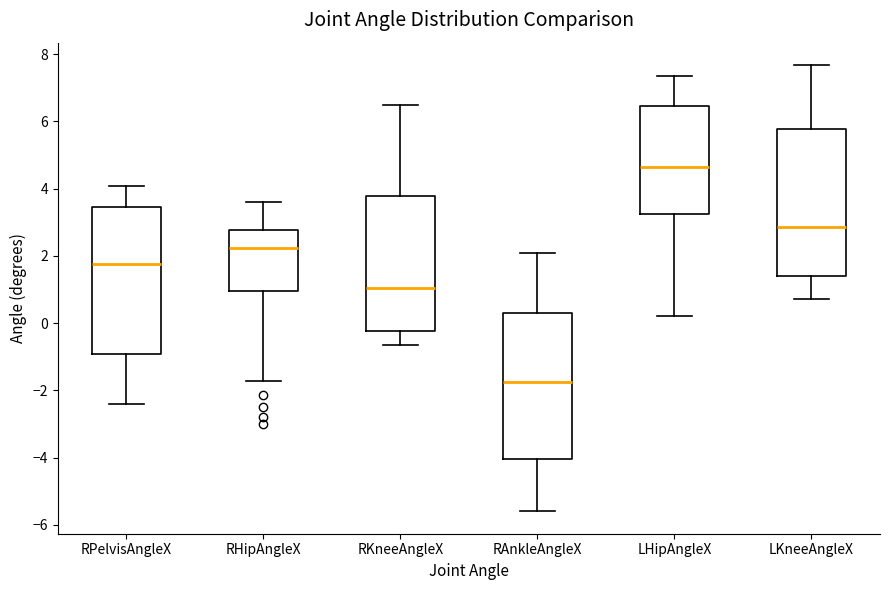

Reading left to right, transcribe this box plot: for each box, give where its median line is, the range the box spans, and where its two whiskers end, as read against the y-axis. The values are not printed on the chart, so give them approximately, as read against the axis.

RPelvisAngleX: median 1.8, box -1.0 to 3.4, whiskers -2.4 to 4.0
RHipAngleX: median 2.2, box 1.0 to 2.8, whiskers -1.8 to 3.6
RKneeAngleX: median 1.0, box -0.2 to 3.8, whiskers -0.6 to 6.4
RAnkleAngleX: median -1.8, box -4.0 to 0.4, whiskers -5.6 to 2.0
LHipAngleX: median 4.6, box 3.2 to 6.4, whiskers 0.2 to 7.4
LKneeAngleX: median 2.8, box 1.4 to 5.8, whiskers 0.8 to 7.6